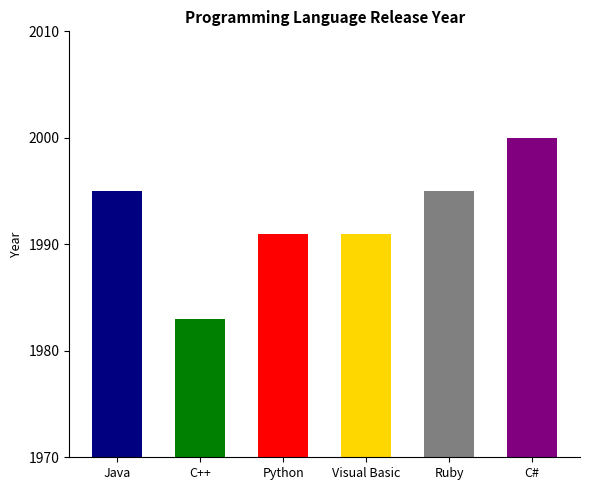

Is it true that the value at Ruby is 1995?

True